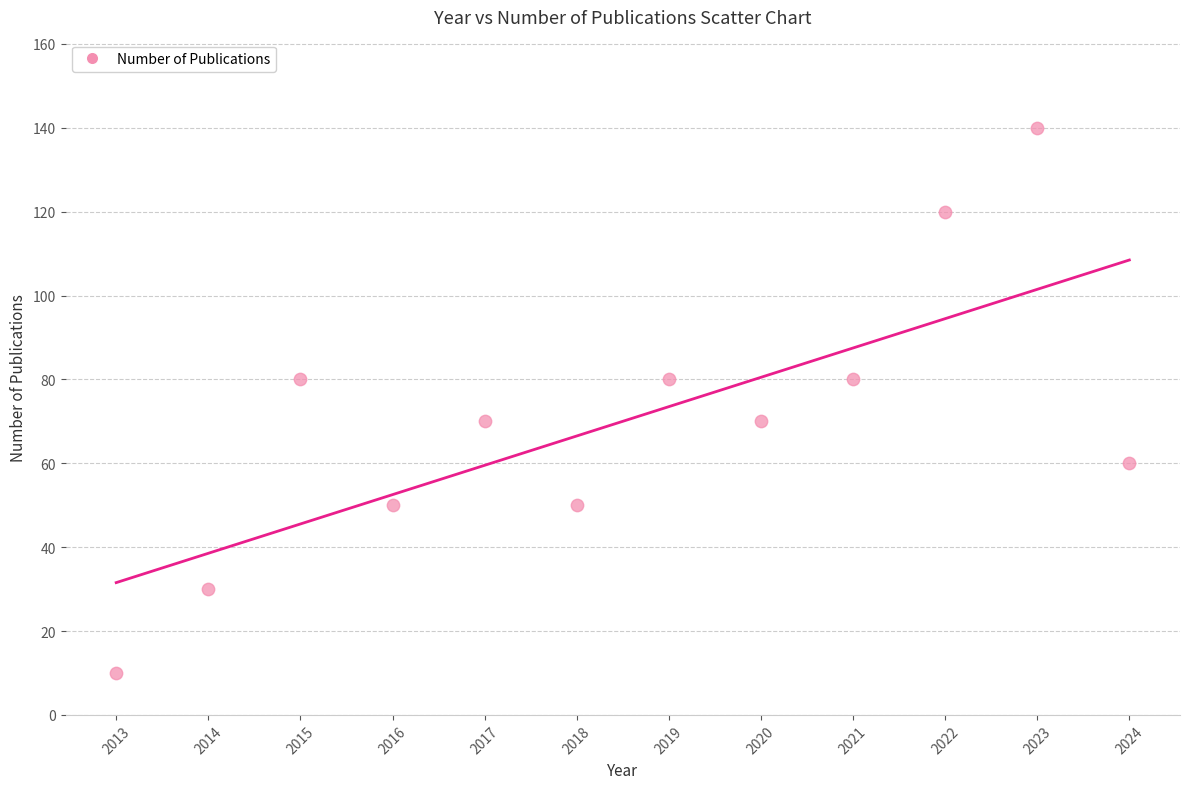

What is the range of Y values (max minus min)?

130